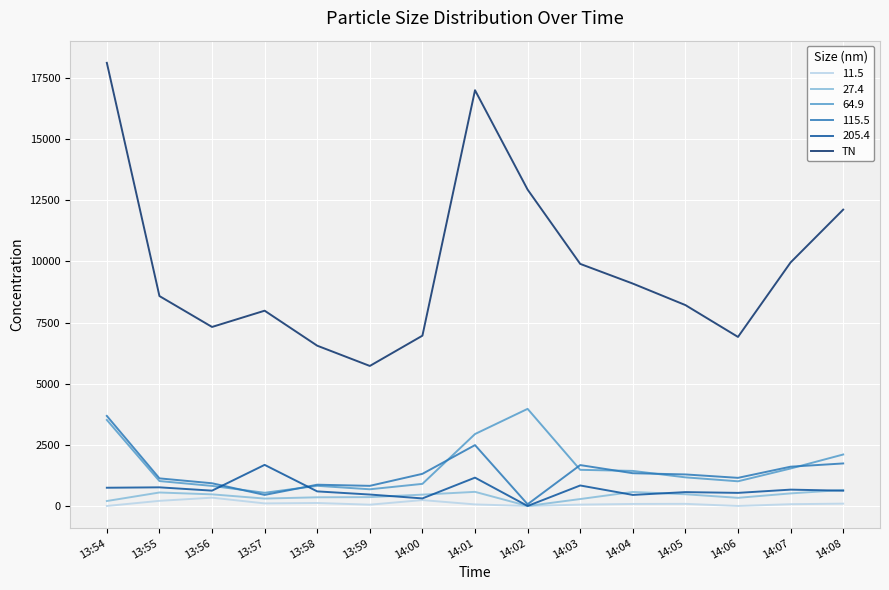

The value of 205.4 at 13:56 is 626.7. True or false?

True